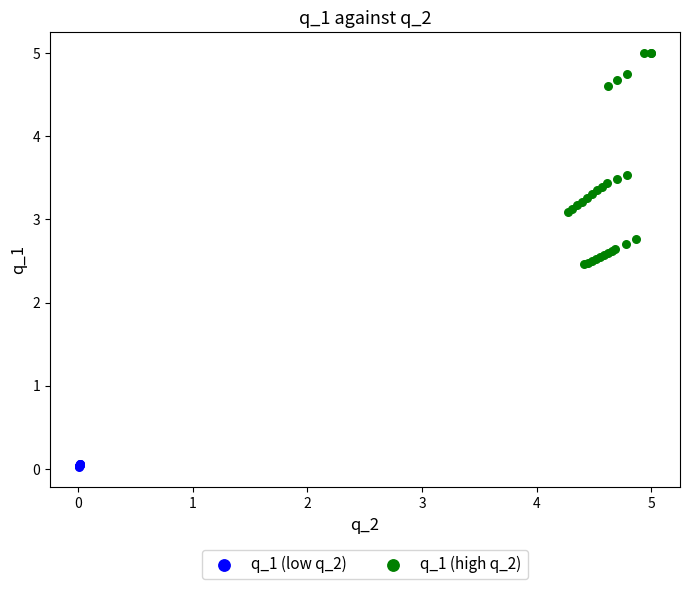

Which series reaches the maximum Y coordinate?

q_1 (high q_2)